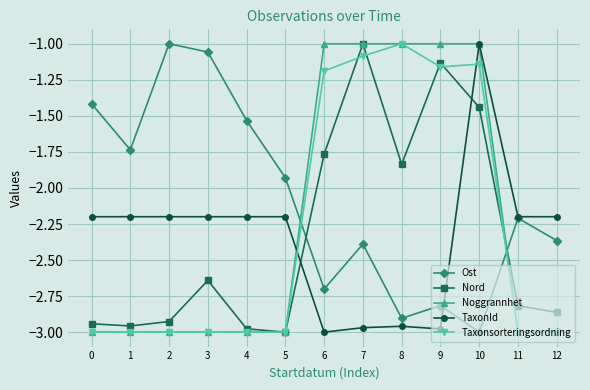

Is the value of Taxonsorteringsordning at 9 greater than the value of Noggrannhet at 0?

Yes